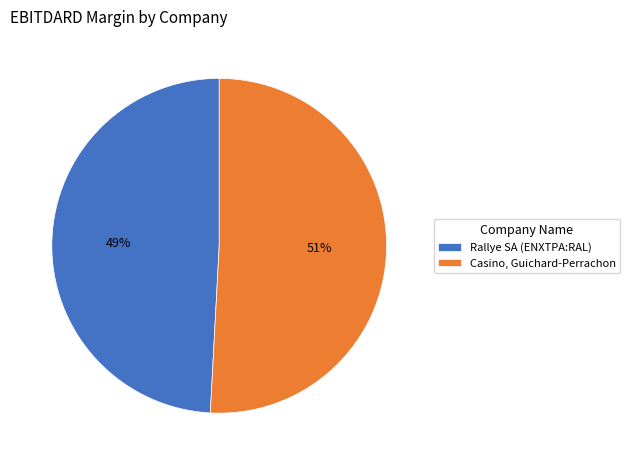

To the nearest percent, what percentage of the pie is Casino, Guichard-Perrachon?

51%